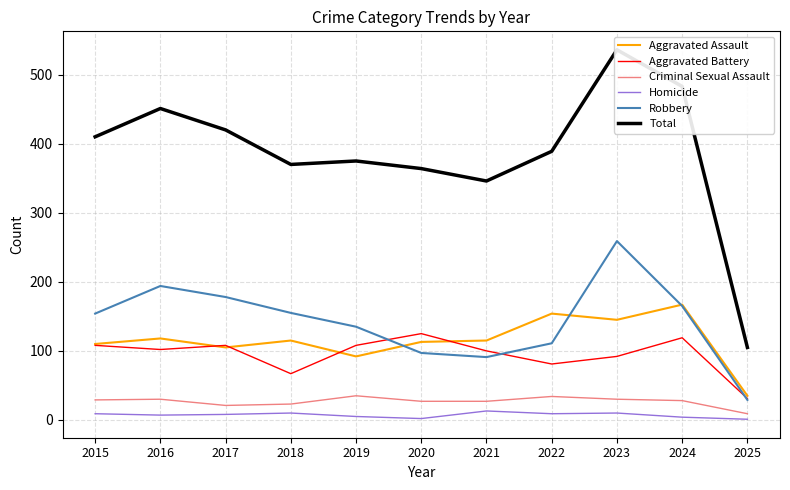

True or false: Criminal Sexual Assault and Total intersect in this chart.

False